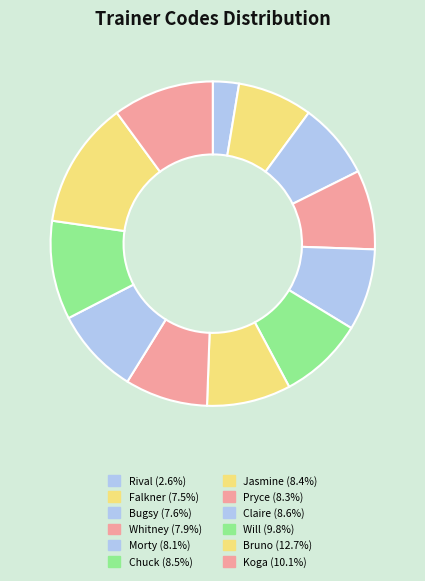

Count the number of slices in the pie.

12